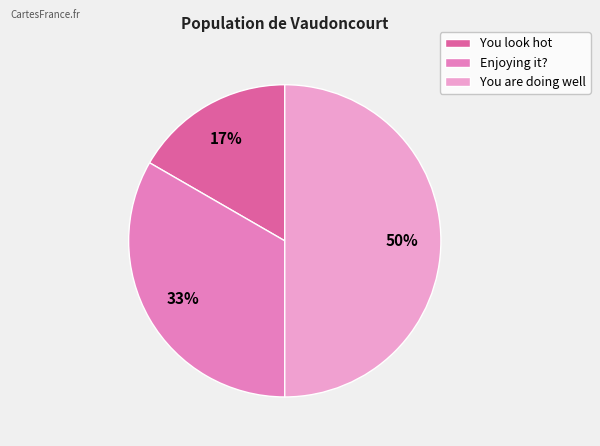

How many slices are in this pie chart?

3